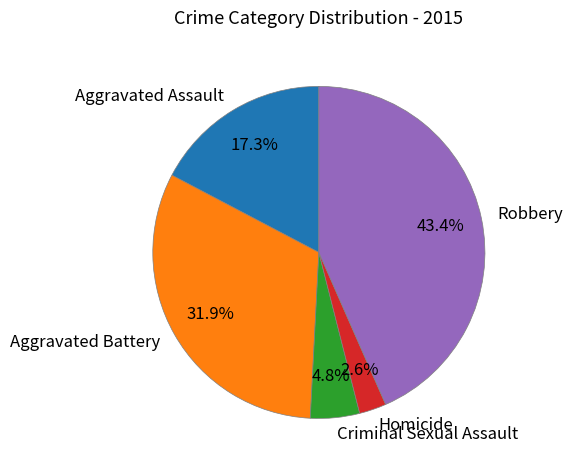

To the nearest percent, what is the average slice percentage?

20%